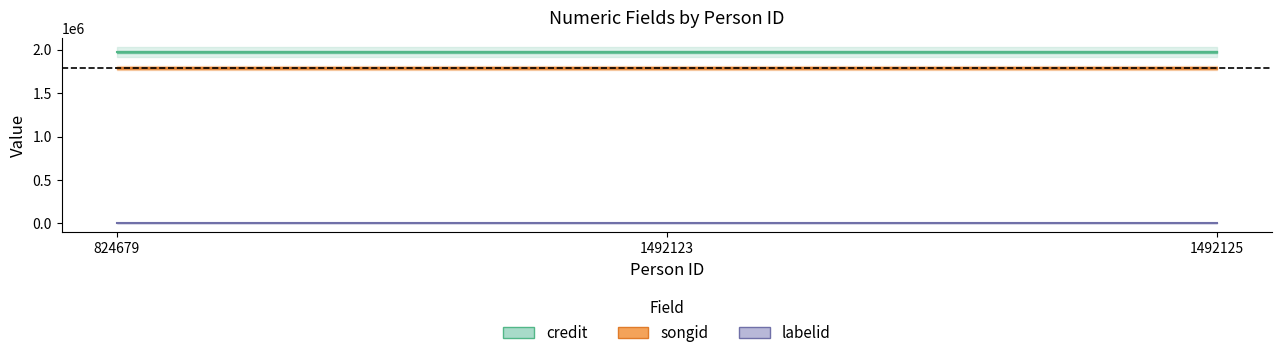

Is this an area chart (filled region under the line)?

No